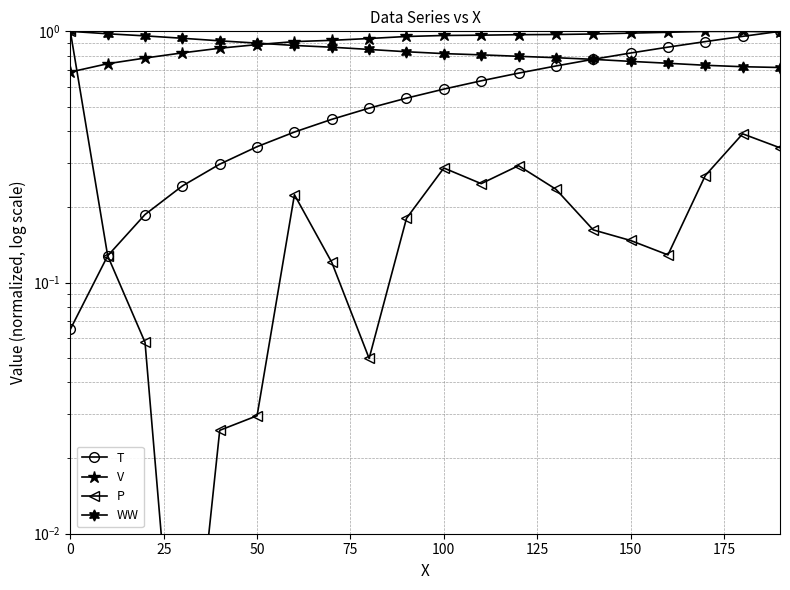

What is the spread (max minus min) of values at 175?

0.8